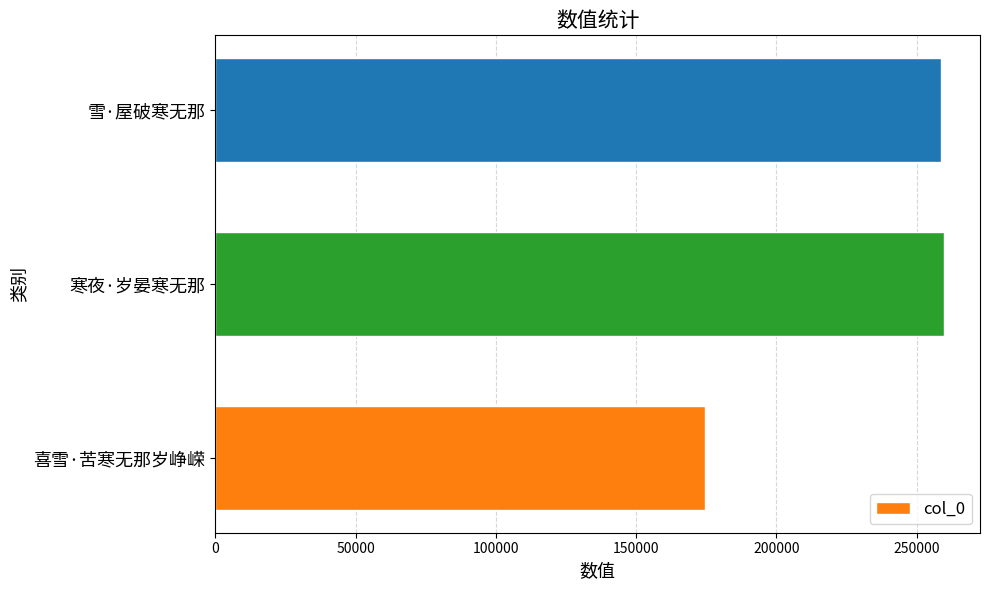

What is the average value?

230963